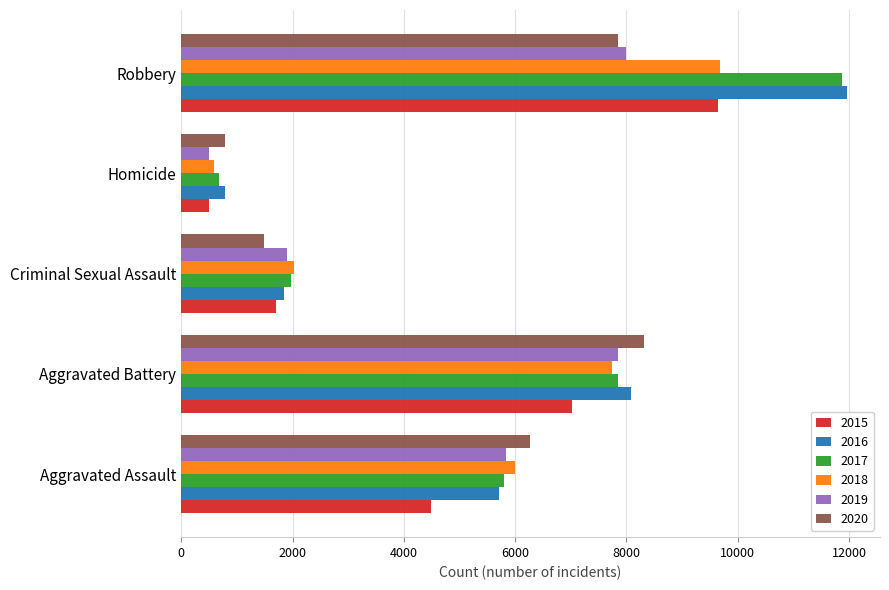

The value of 2018 at Aggravated Assault is 10476. True or false?

False